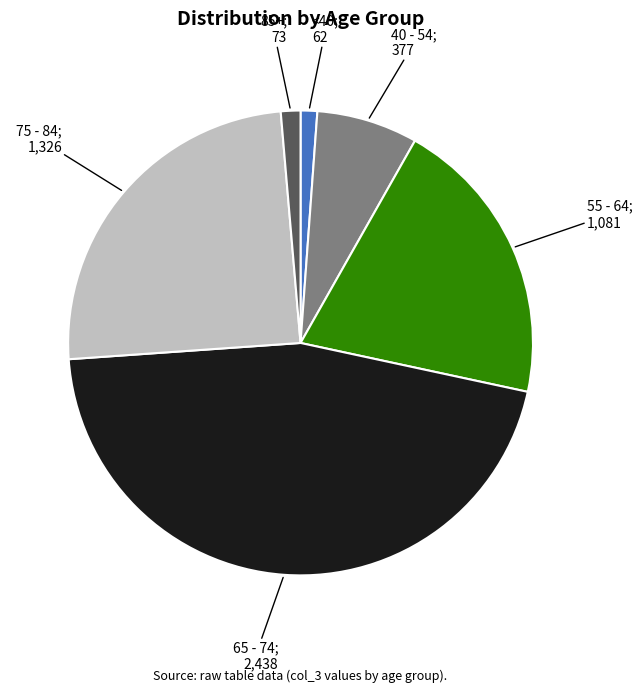

How many slices are in this pie chart?

6